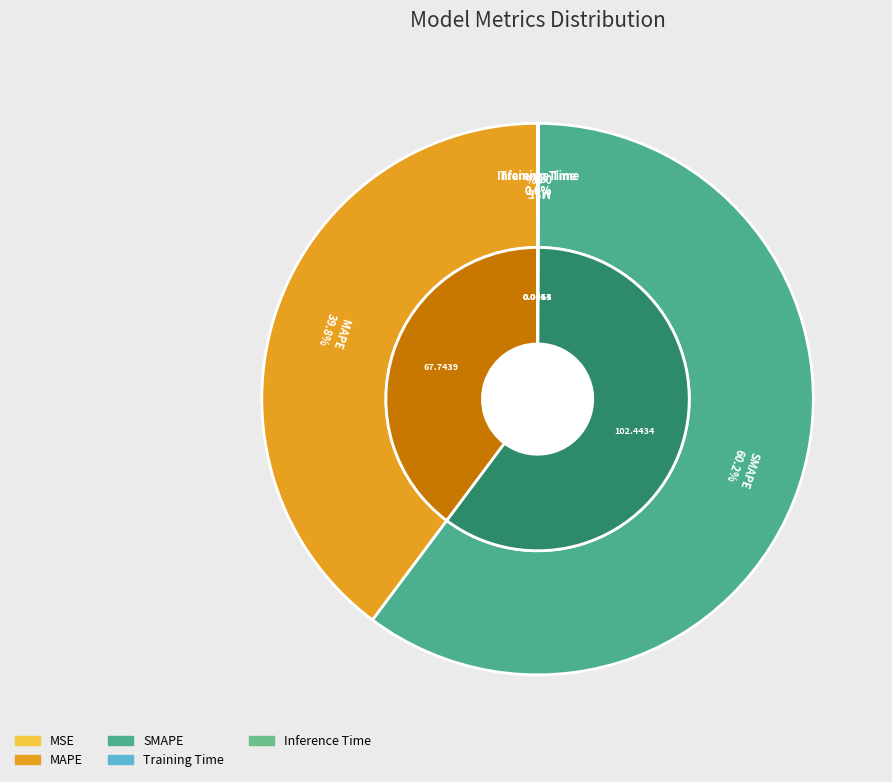

Which slice is the largest?

SMAPE